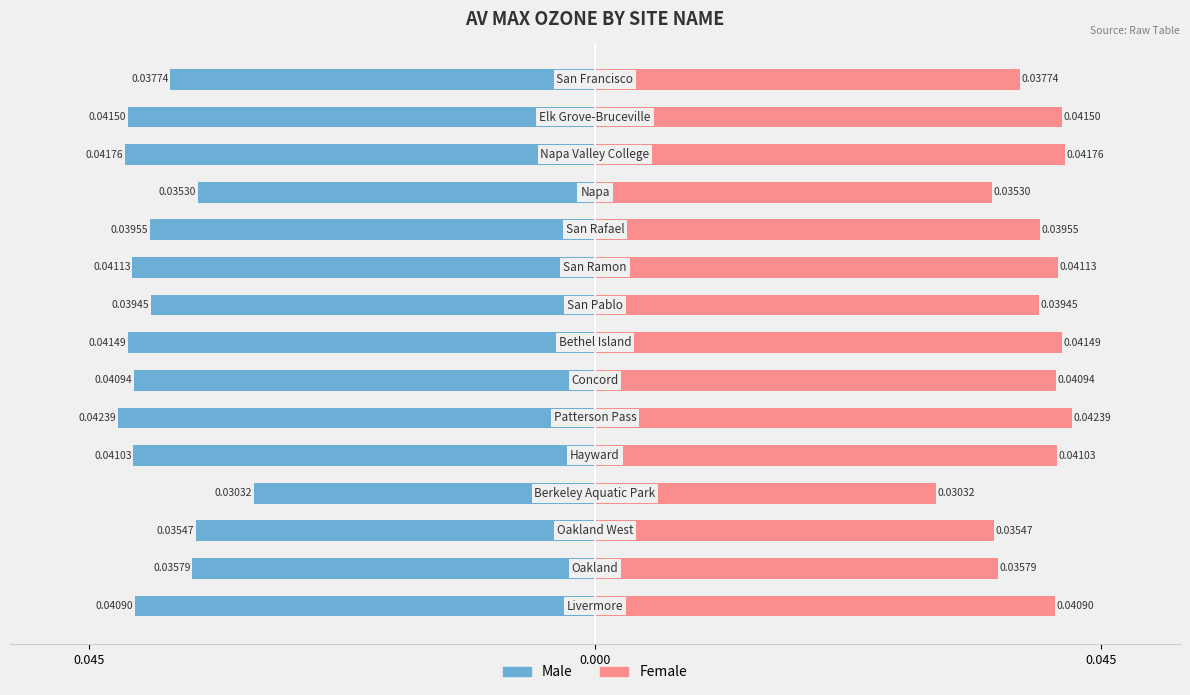

True or false: Male has a value of -0.1 at 6.

False